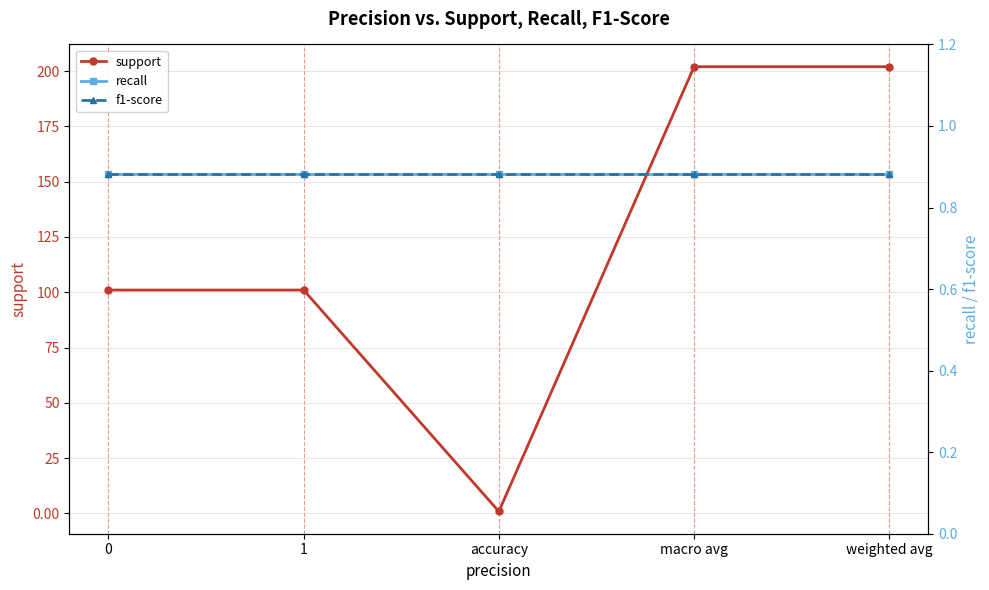

The recall series shows 0.4 at 1. True or false?

False